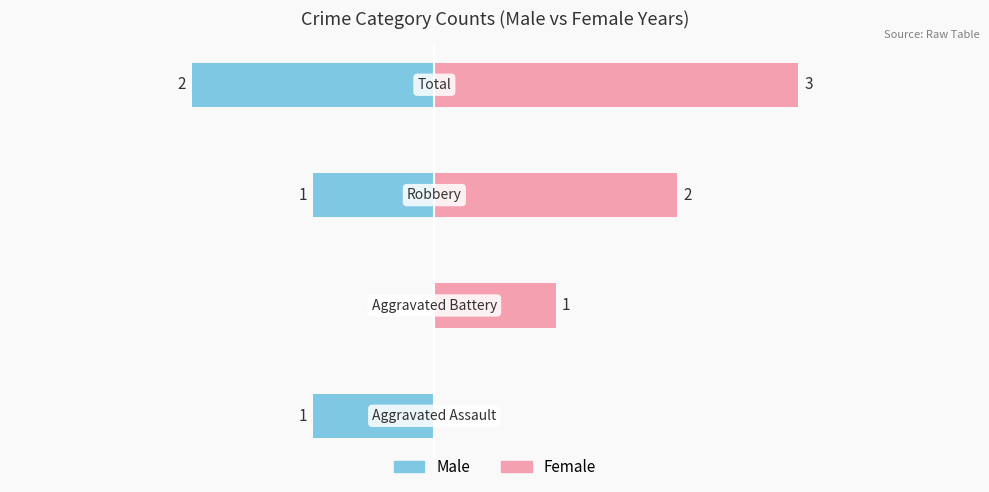

Rank the series by their maximum value, from highest to lowest.

Female, Male